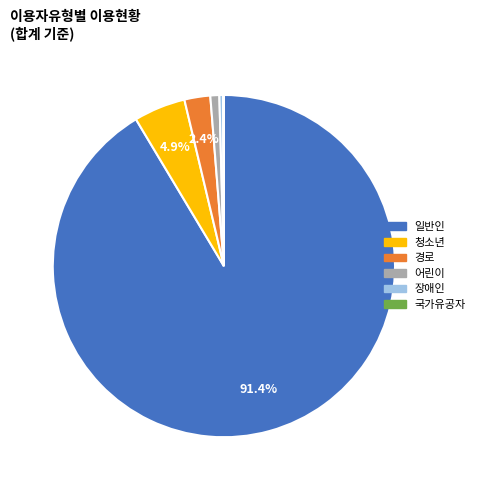

To the nearest percent, what is the difference between the largest and smallest slice percentages?

91%